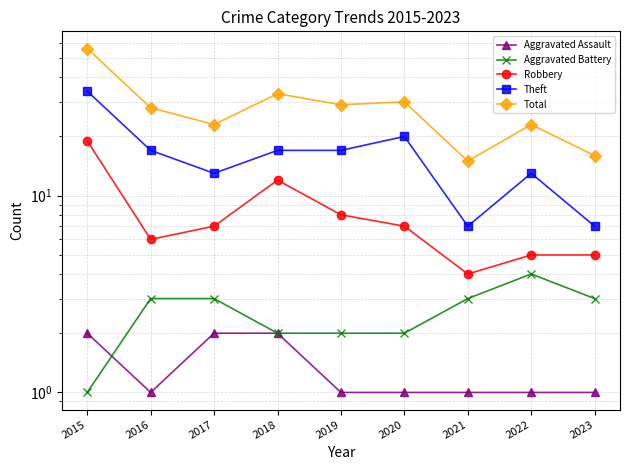

Between 2017 and 2022, which is larger?

2017